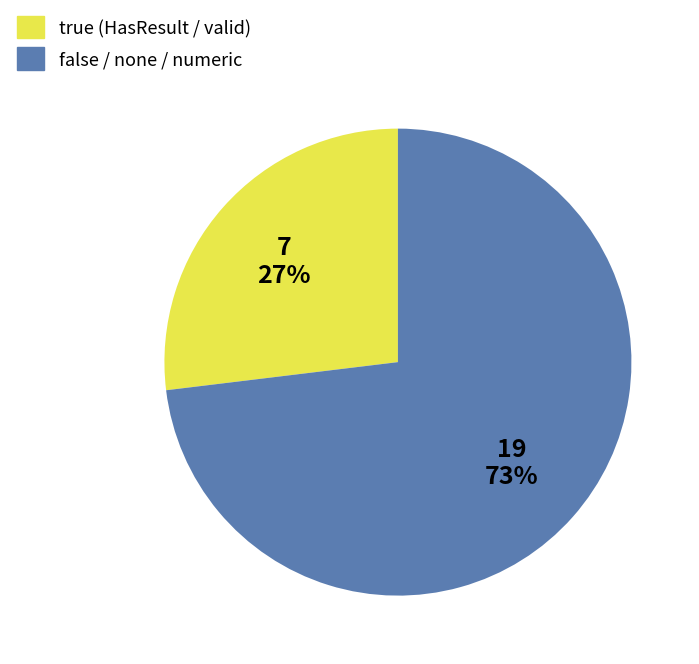

To the nearest percent, what is the average slice percentage?

50%